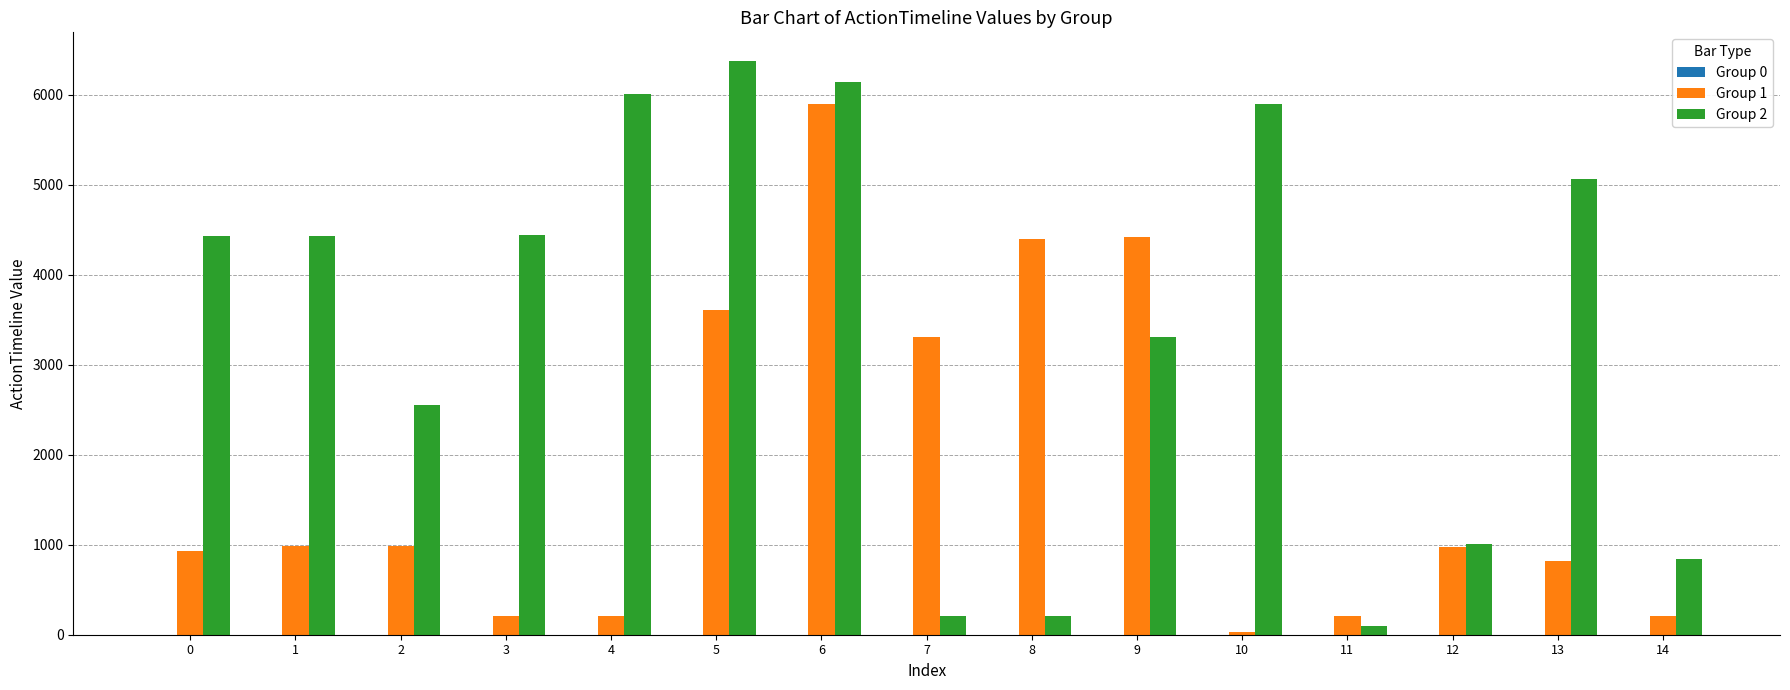

At 8, list the series in order from smallest to largest.

Group 2, Group 1